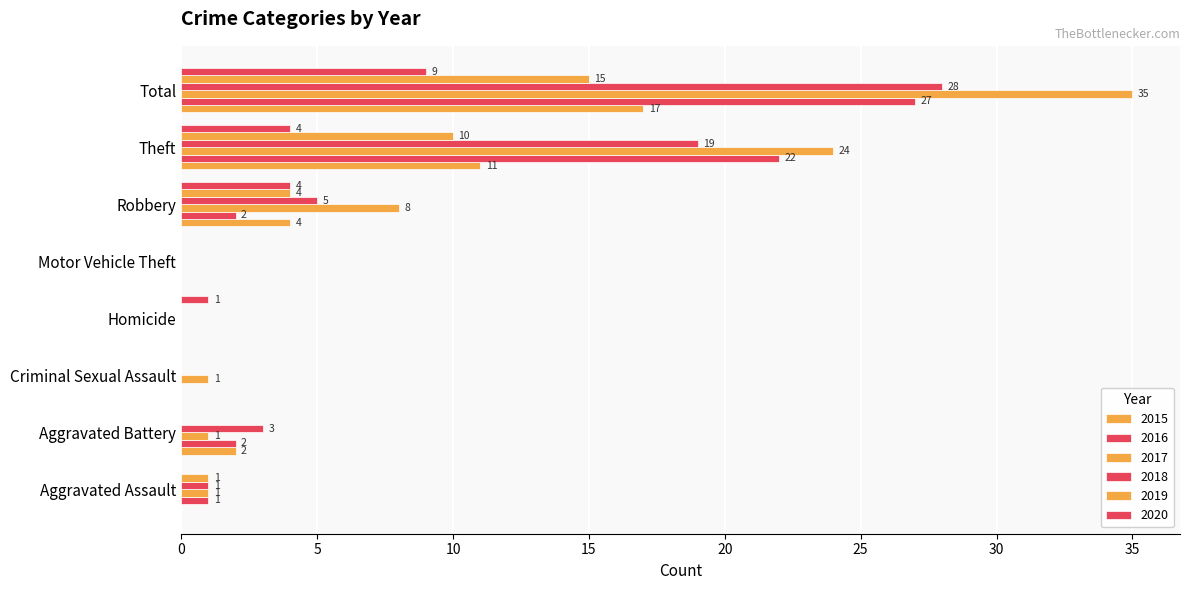

How many categories are shown in the chart?

8